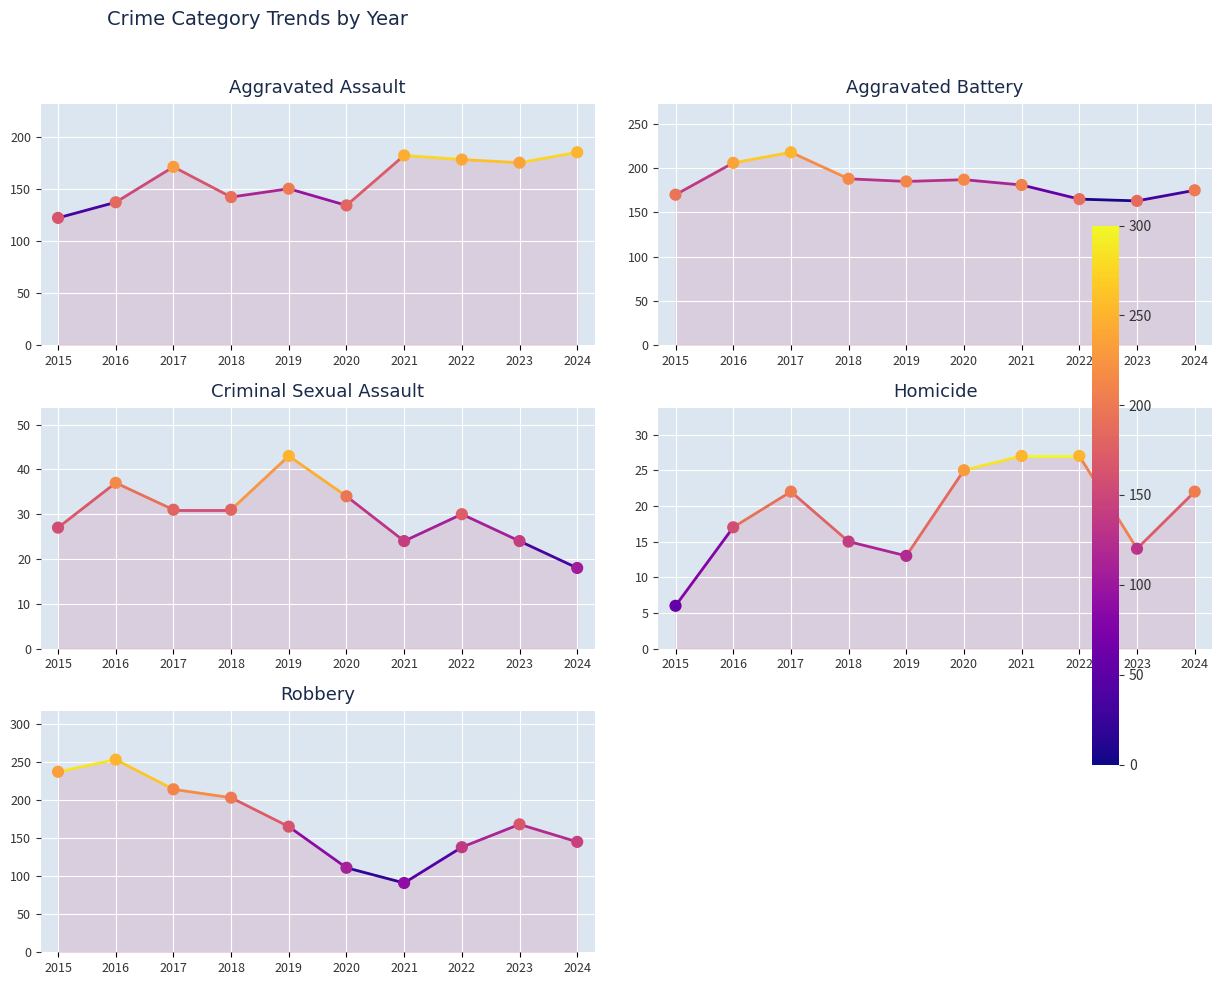

What is the total value across all series at 2015?

562